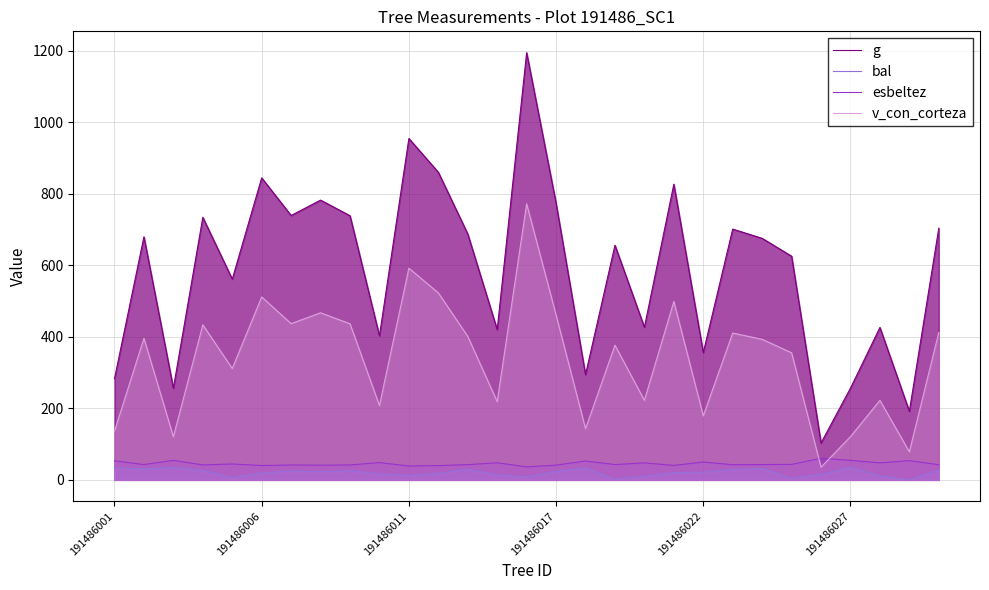

What are all the series names shown in the legend?

g, bal, esbeltez, v_con_corteza